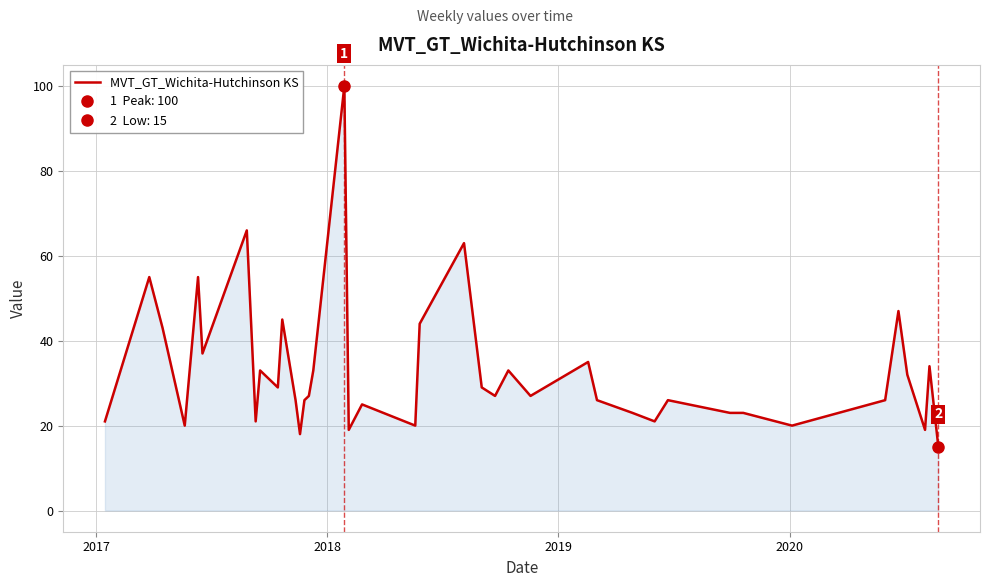

What is the maximum value for MVT_GT_Wichita-Hutchinson KS?

100